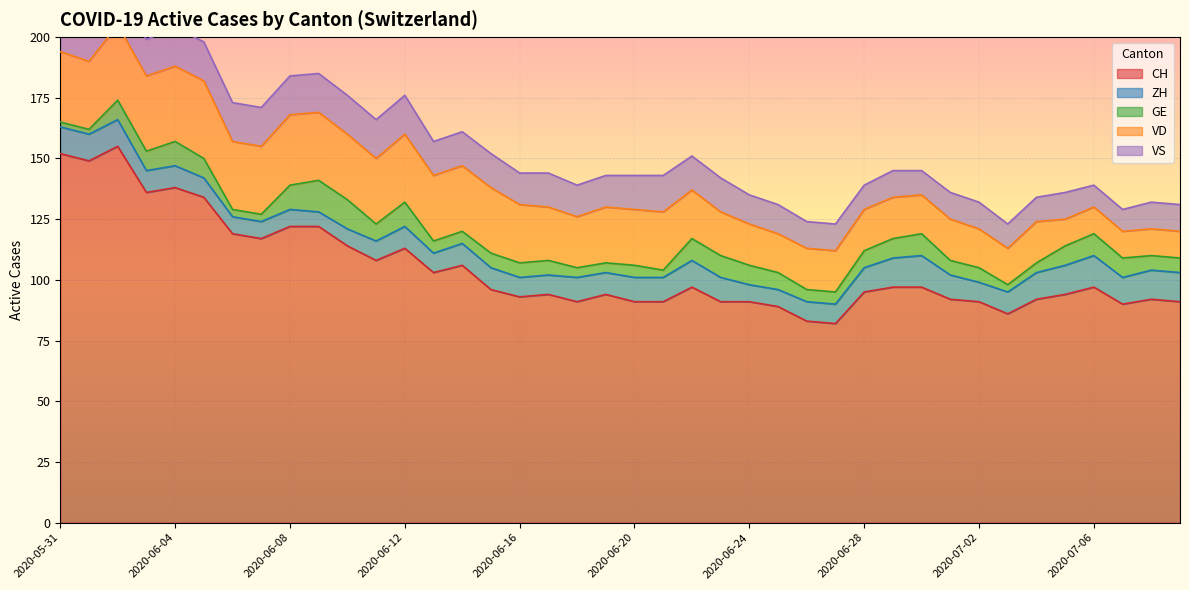

What is the difference between the maximum and minimum values in the VD series?

21